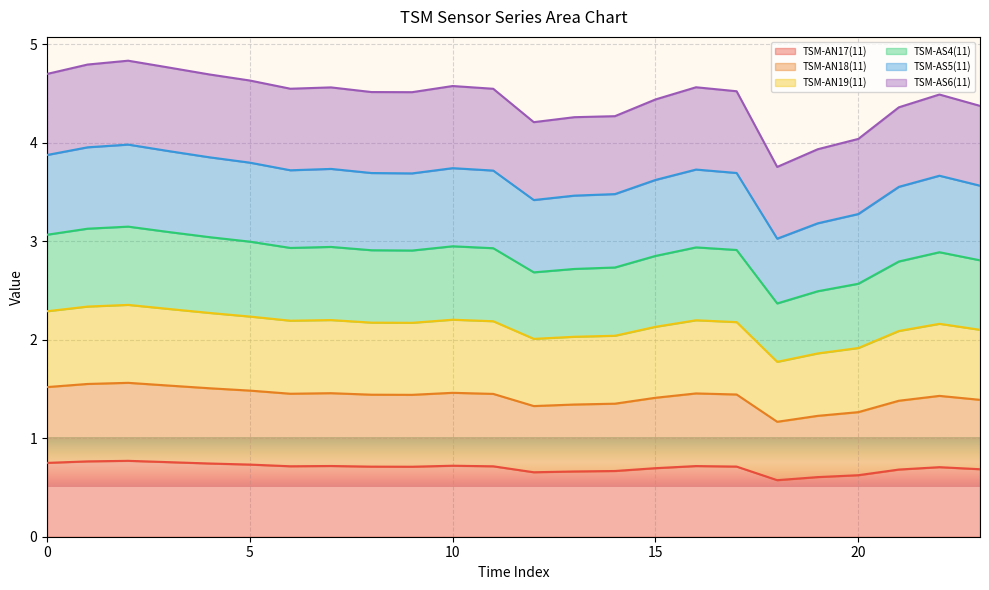

What is the highest value of the TSM-AN17(11) series?

0.8